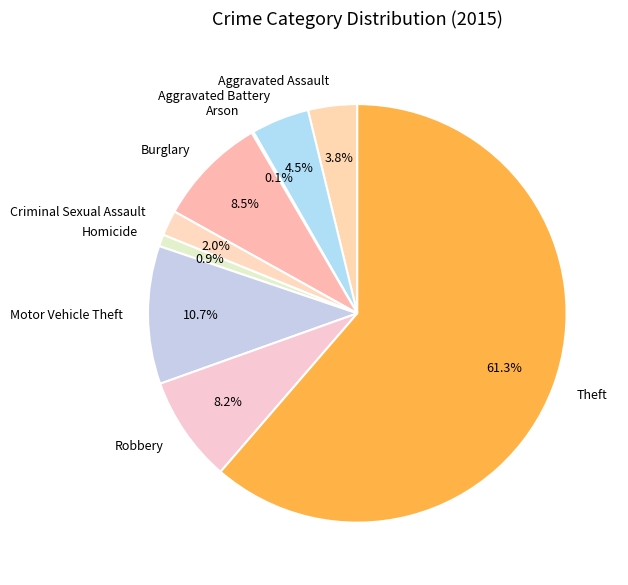

Is there any slice that represents more than half of the pie?

Yes